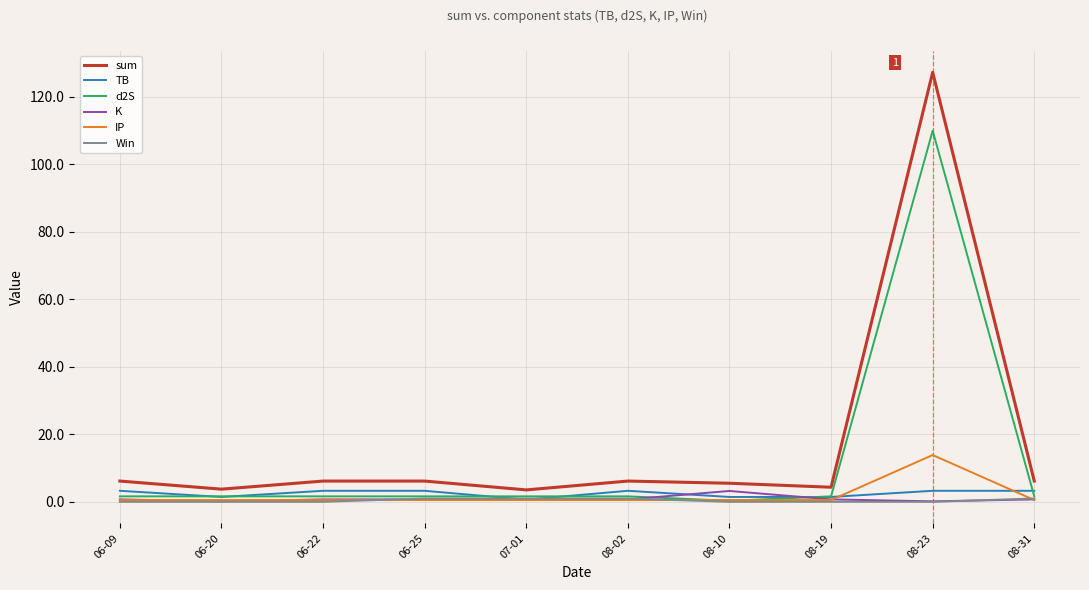

Which series has the largest total across all categories?

sum